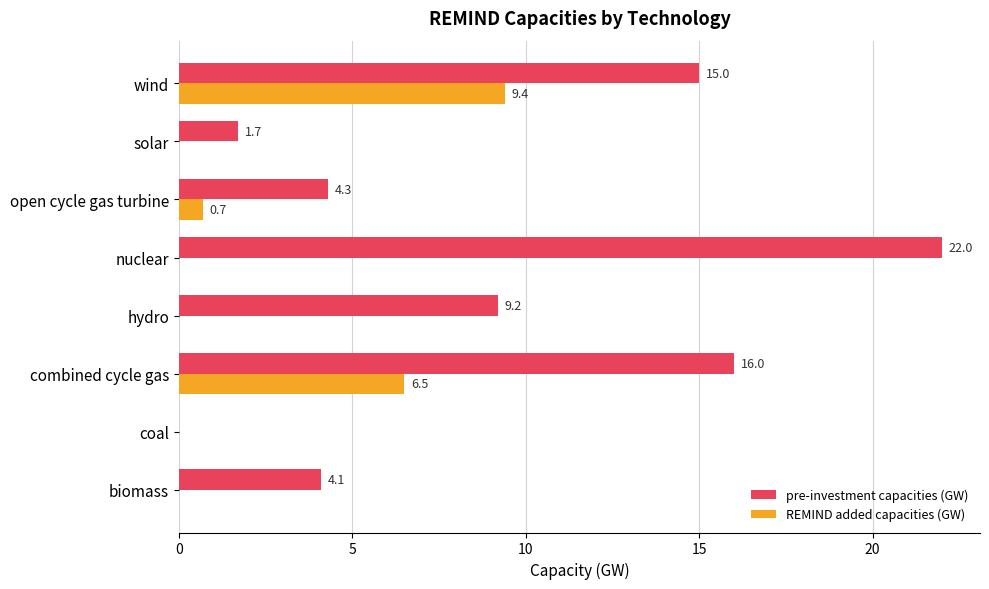

Which series has the largest total across all categories?

pre-investment capacities (GW)